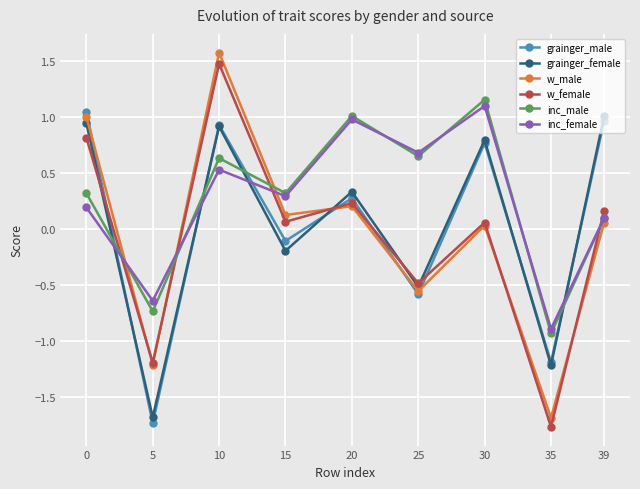

The inc_female series shows 0.0 at 0. True or false?

False